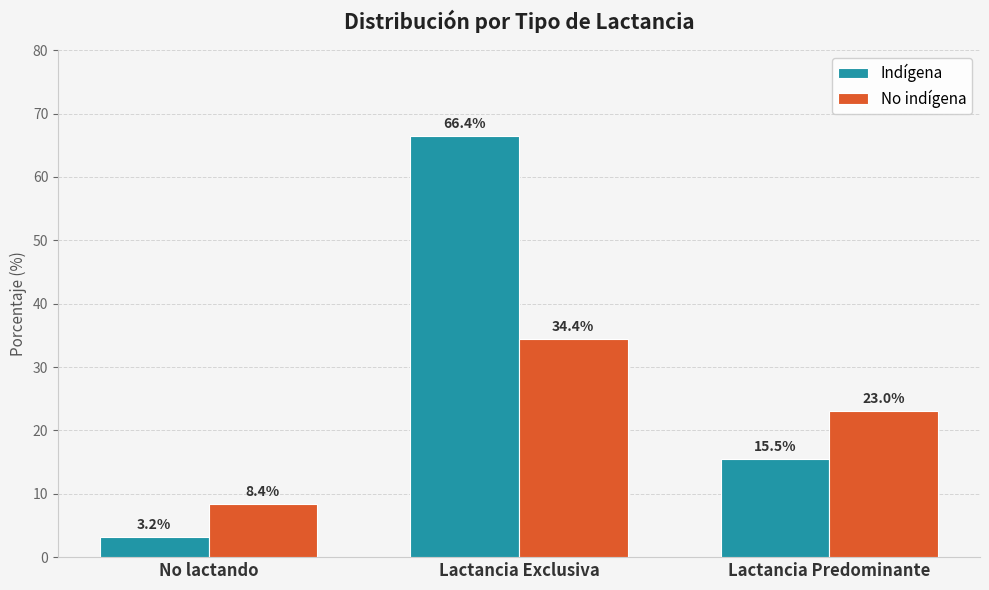

What is the value of the Indígena bar at the 3rd from the left?

15.5